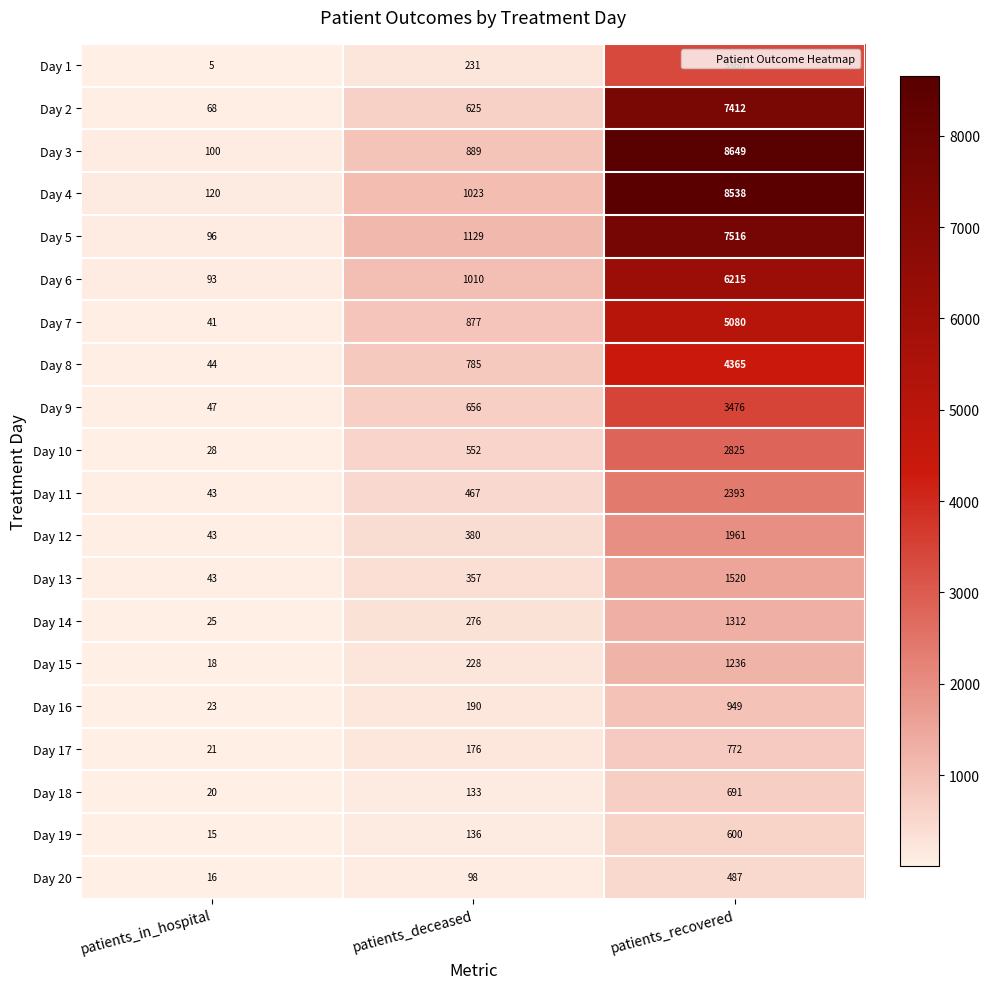

What is the difference between the second highest and minimum values in the Day 15 series?

210